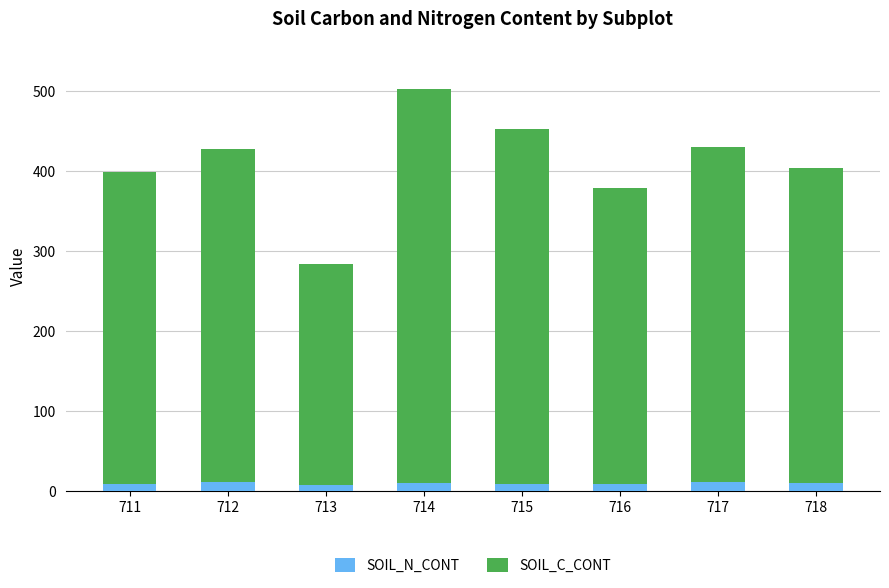

What is the sum of all SOIL_N_CONT values?

76.5